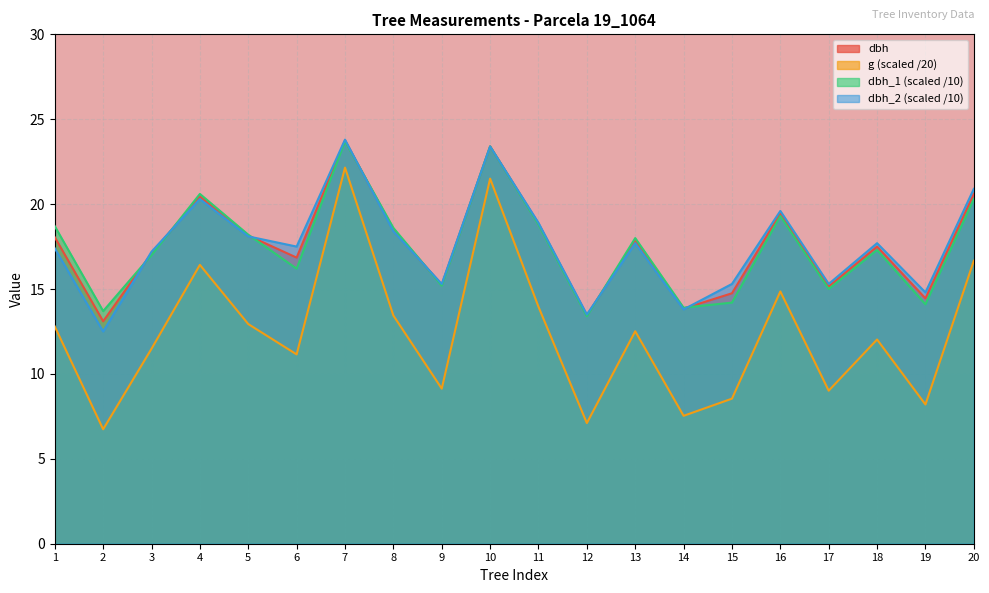

True or false: g has more than 0 points higher than both neighbors.

True